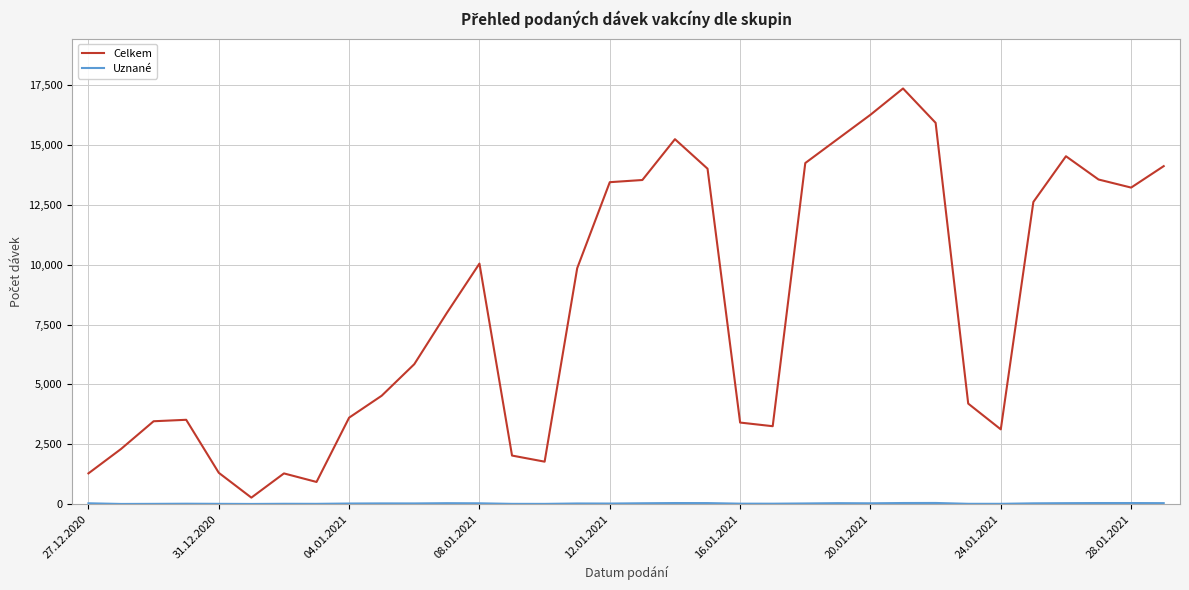

How many lines are shown in the chart?

2